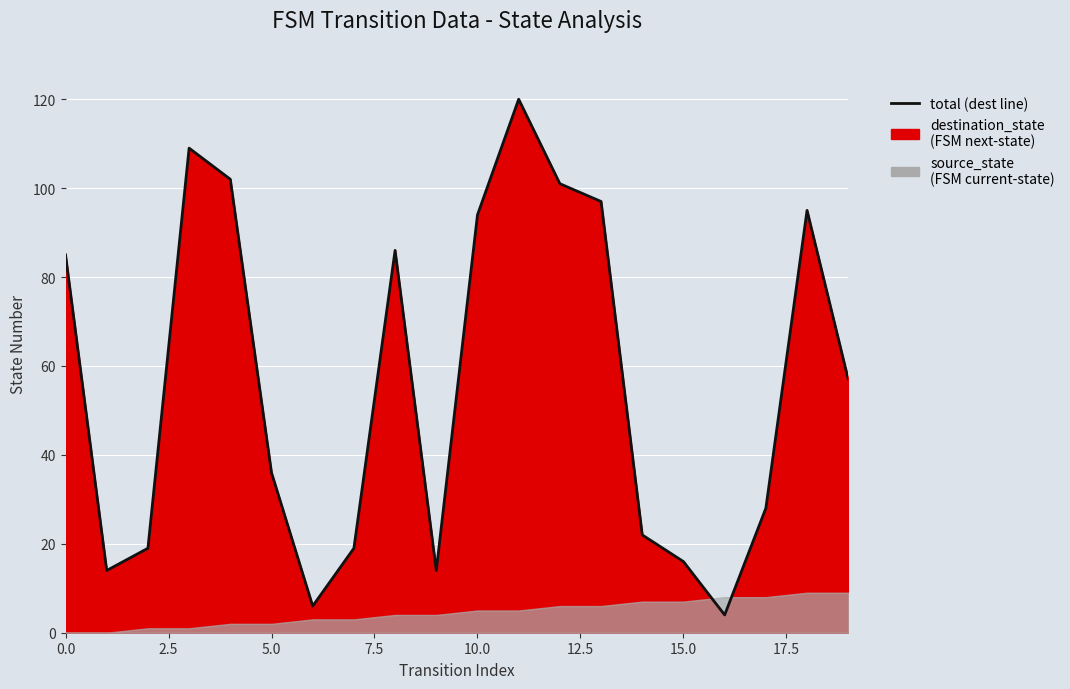

What is the difference between the values at 18 and 13?

2